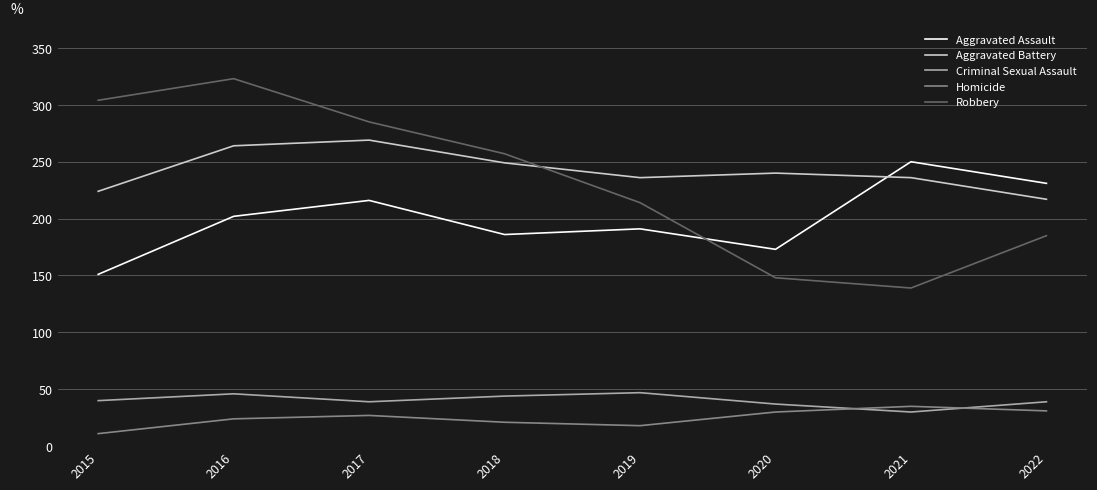

What is the maximum value for Homicide?

35